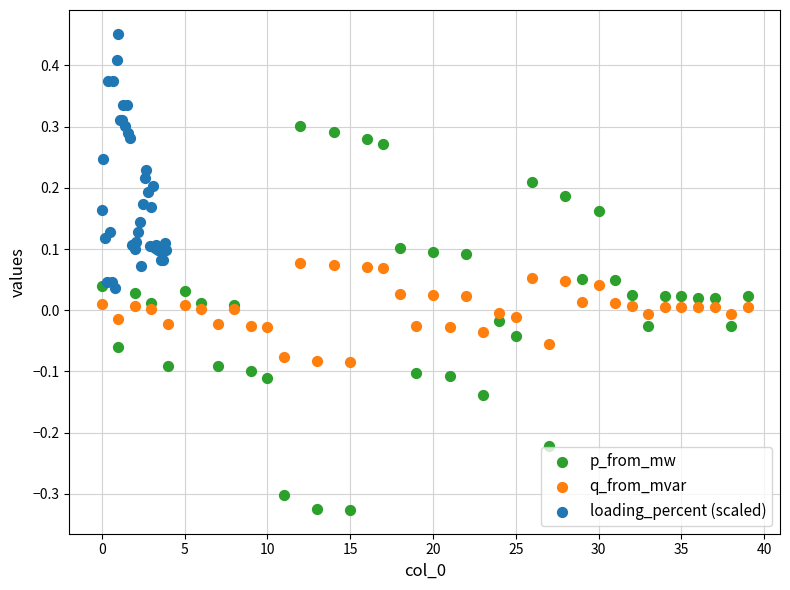

Which series has the largest Y range (max minus min)?

p_from_mw